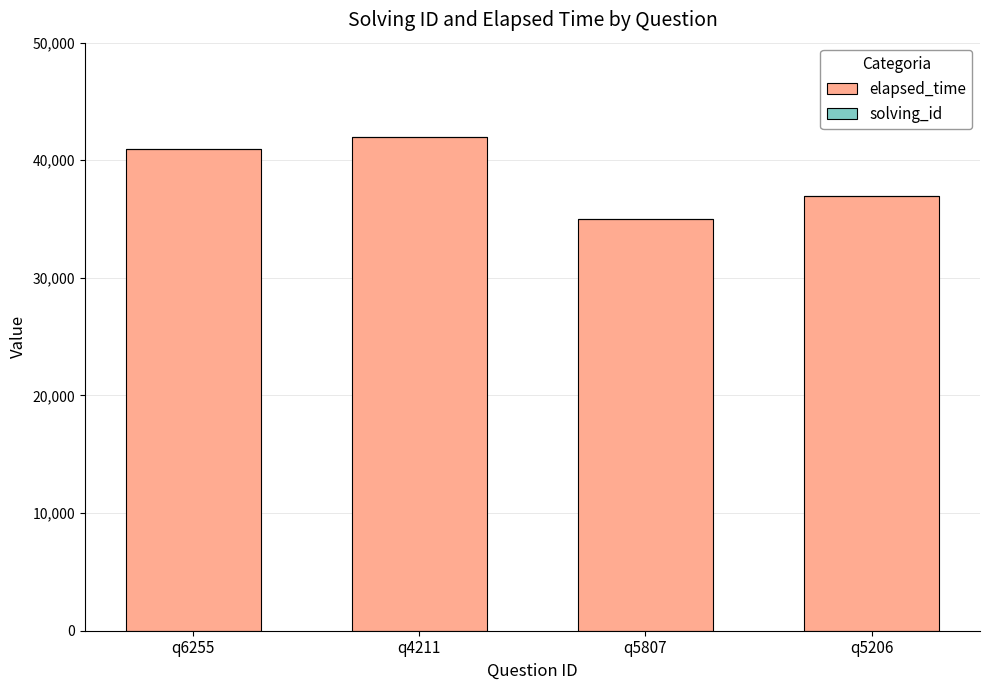

What is the maximum value for elapsed_time?

42000